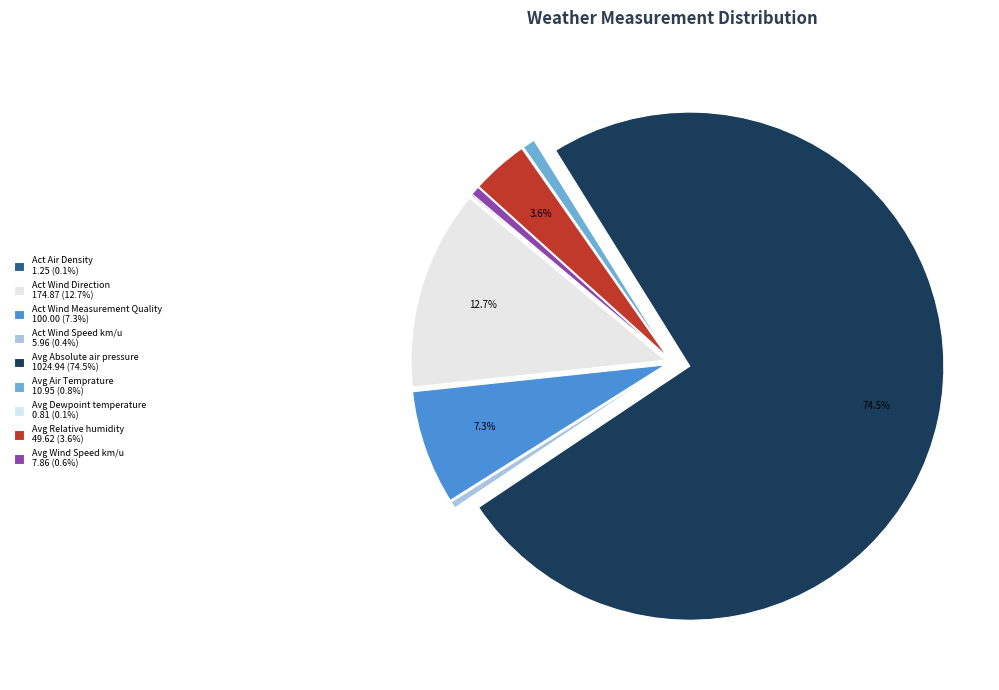

Approximately how many times larger is the value at Avg Dewpoint temperature compared to Avg Air Temprature?

0.1